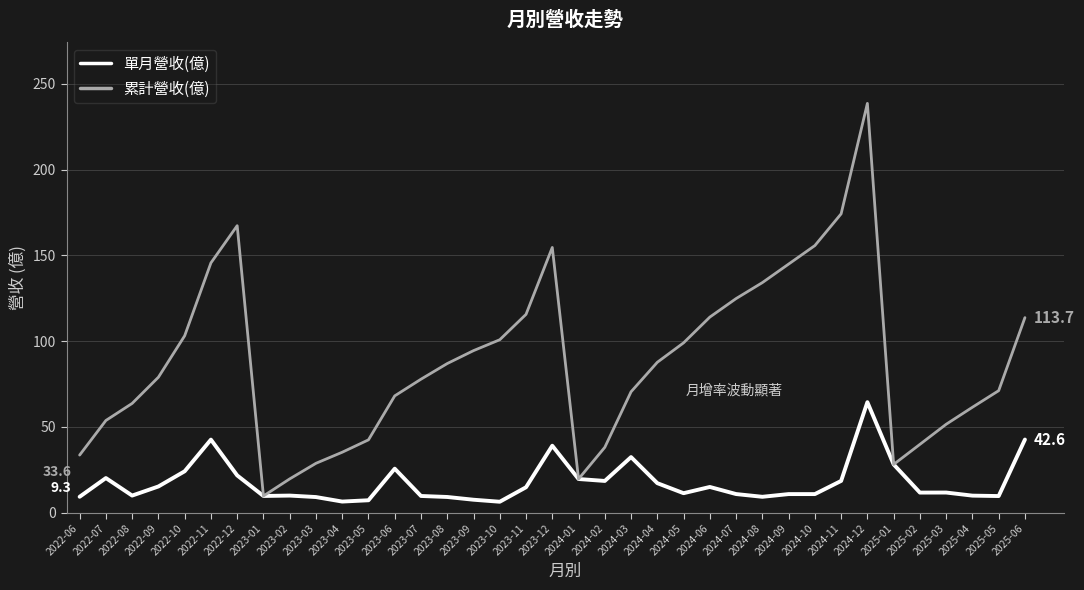

At which label does 單月營收(億) reach its peak?

2024-12